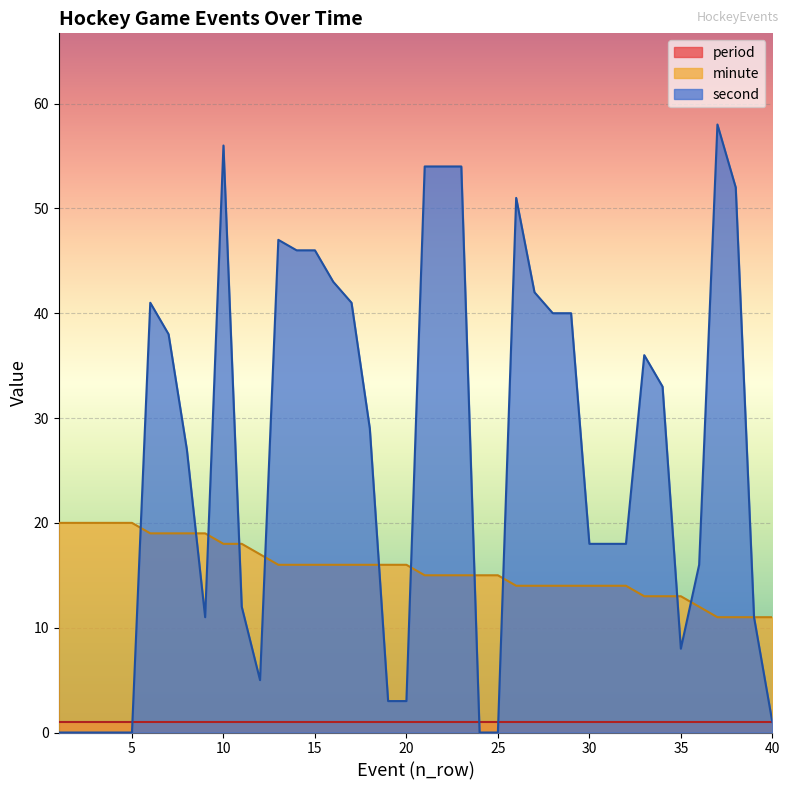

What is the sum of all minute values?

625